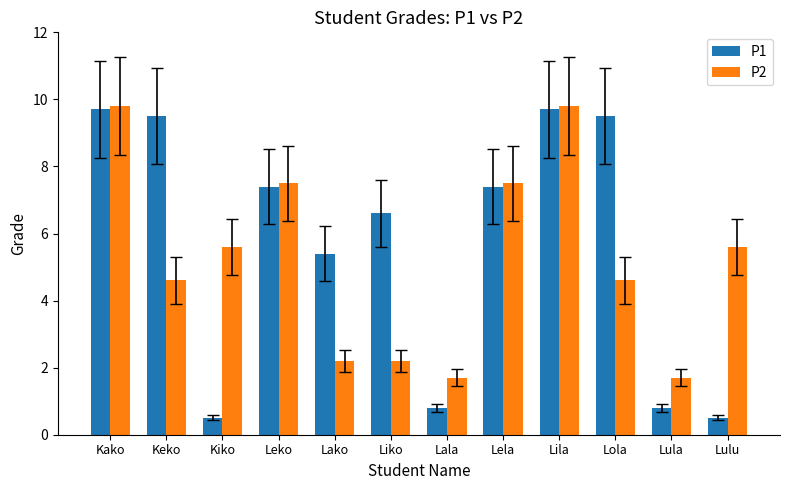

What is the total value across all series at Lula?

2.5